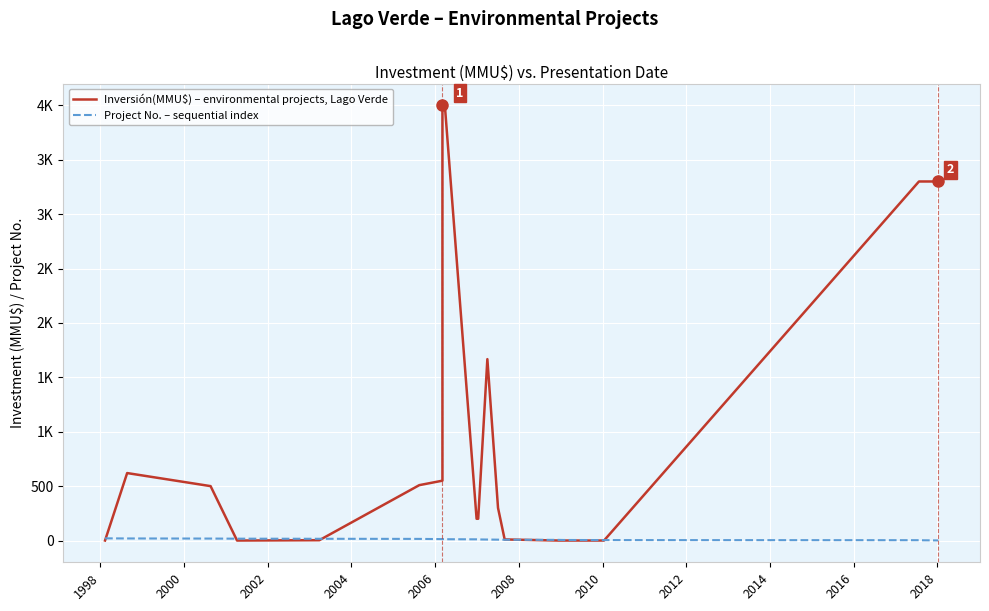

How many data points does each series have?

20